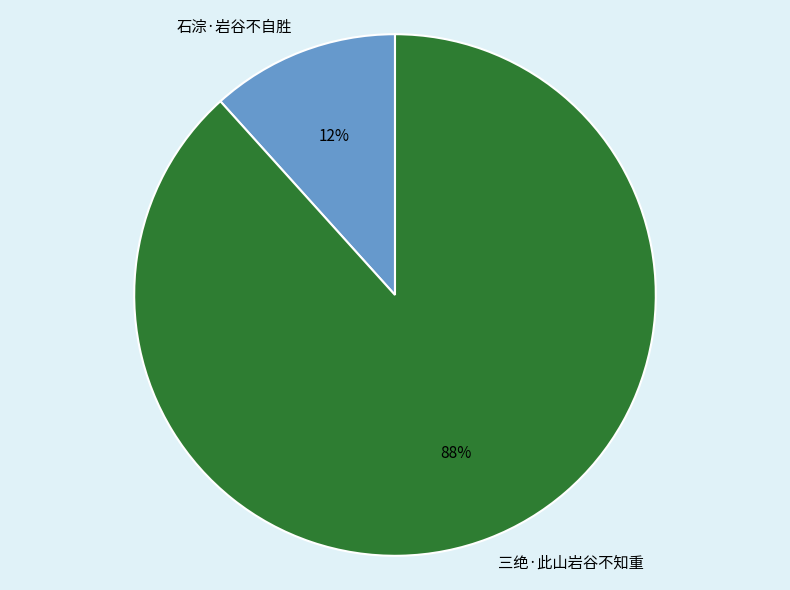

To the nearest percent, what is the average slice percentage?

50%